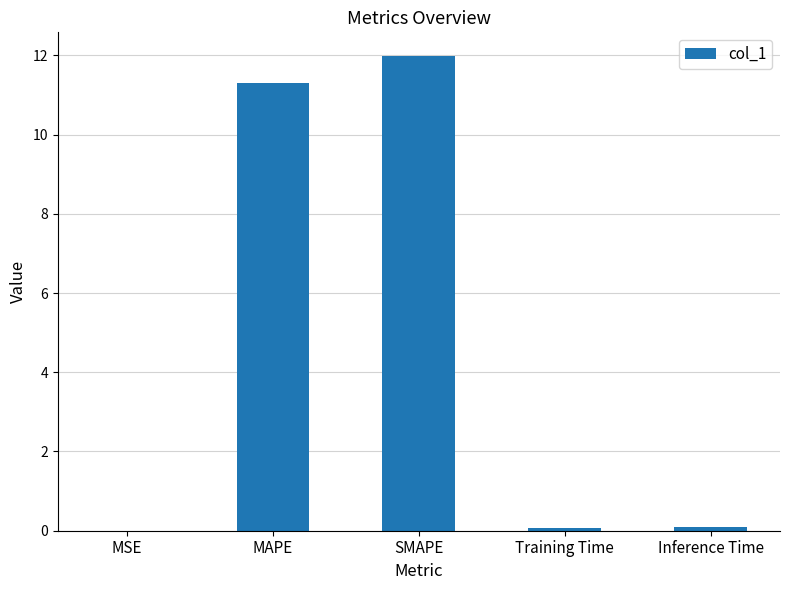

Is it true that the value at MAPE is 15.6?

False